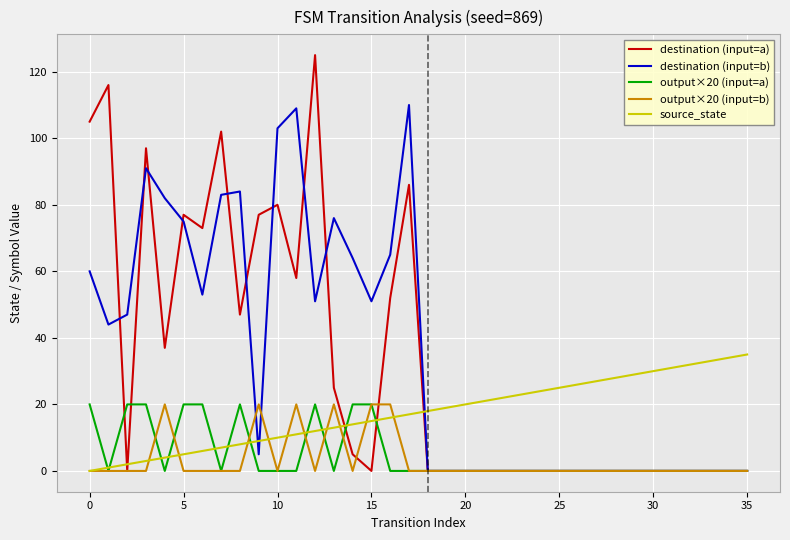

True or false: destination (input=a) and source_state intersect in this chart.

True